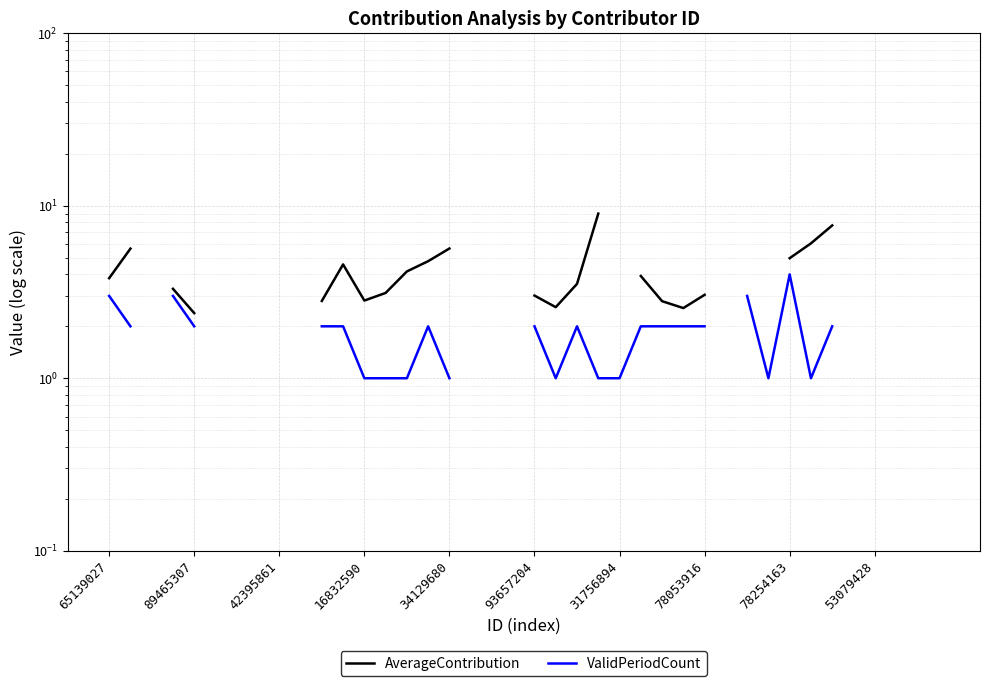

True or false: AverageContribution and ValidPeriodCount intersect in this chart.

False